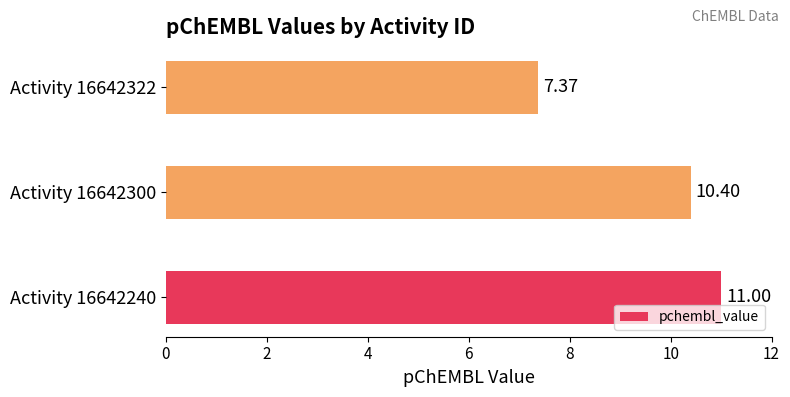

What is the smallest value displayed?

7.4